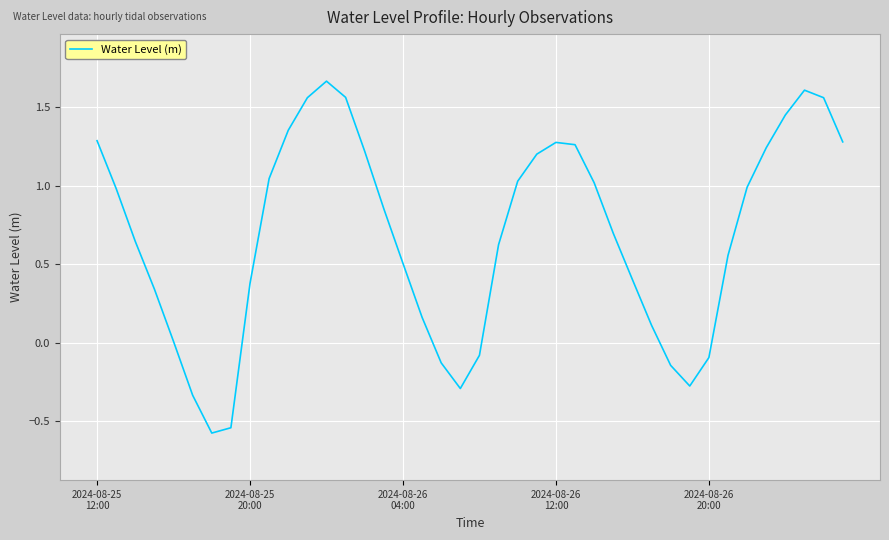

What is the difference between the maximum and minimum values?

2.2